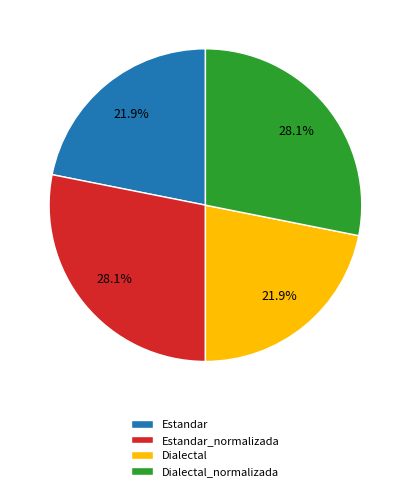

What portion of the pie excludes Estandar_normalizada?

71.9%